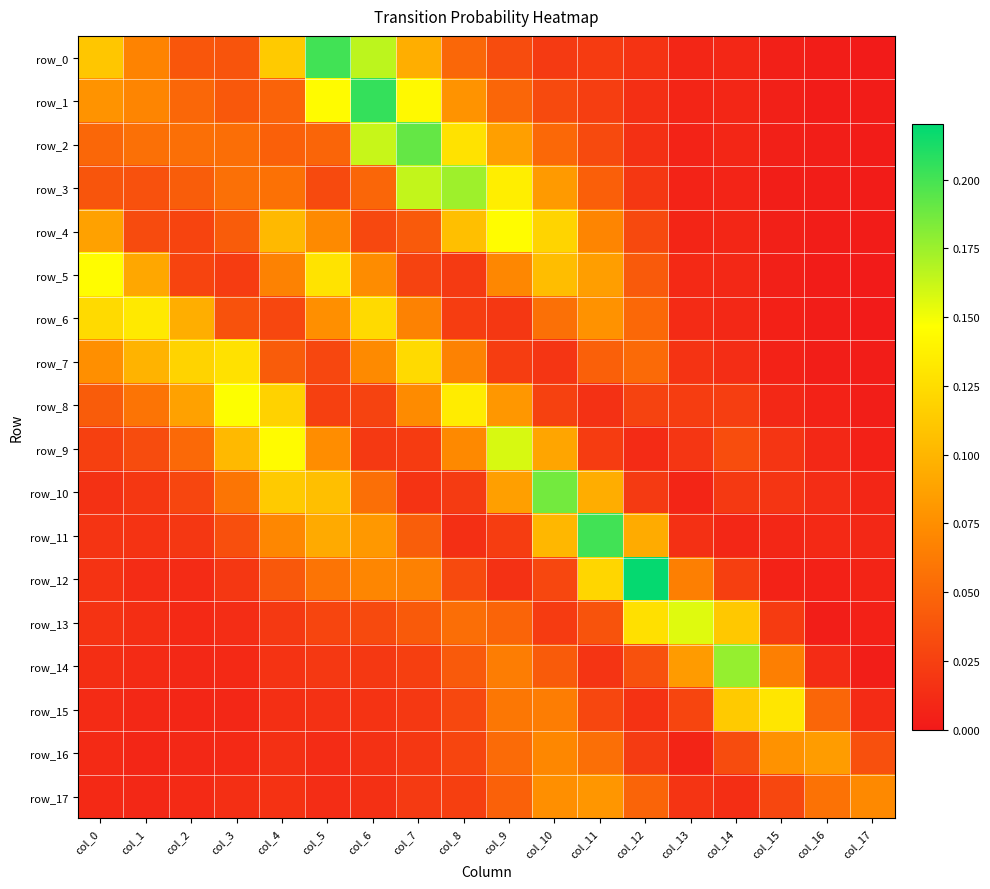

What is the maximum value for row_9?

0.2